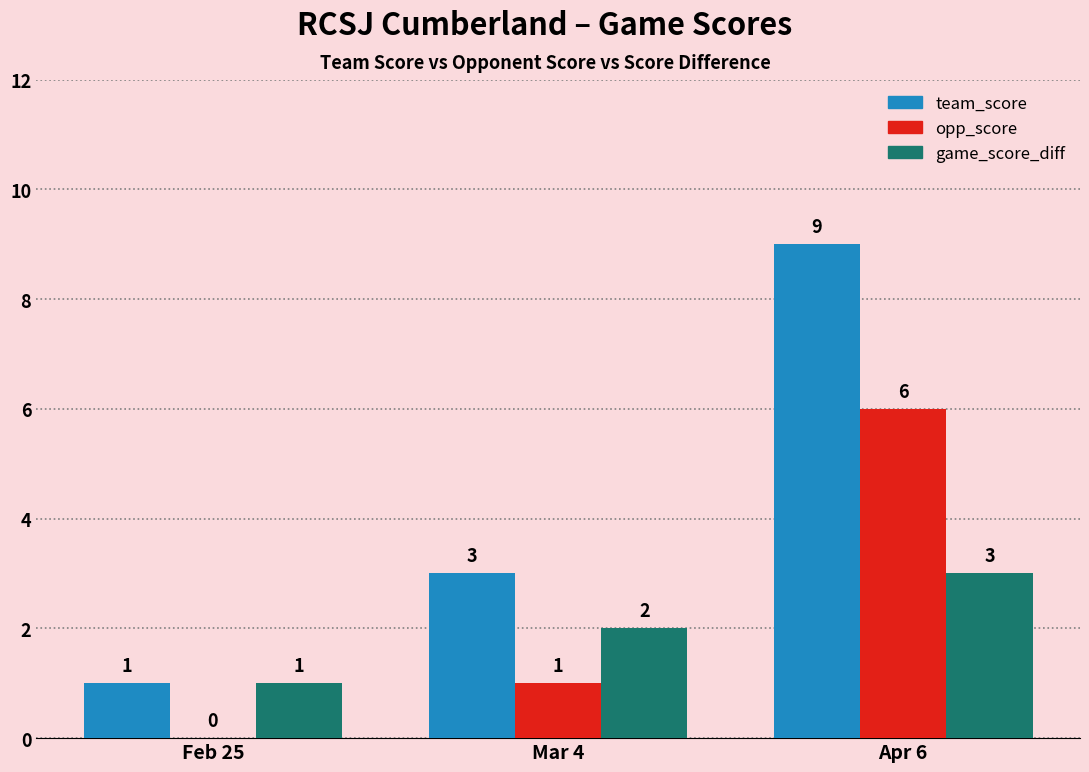

Which series changed the most between Mar 4 and Apr 6?

team_score